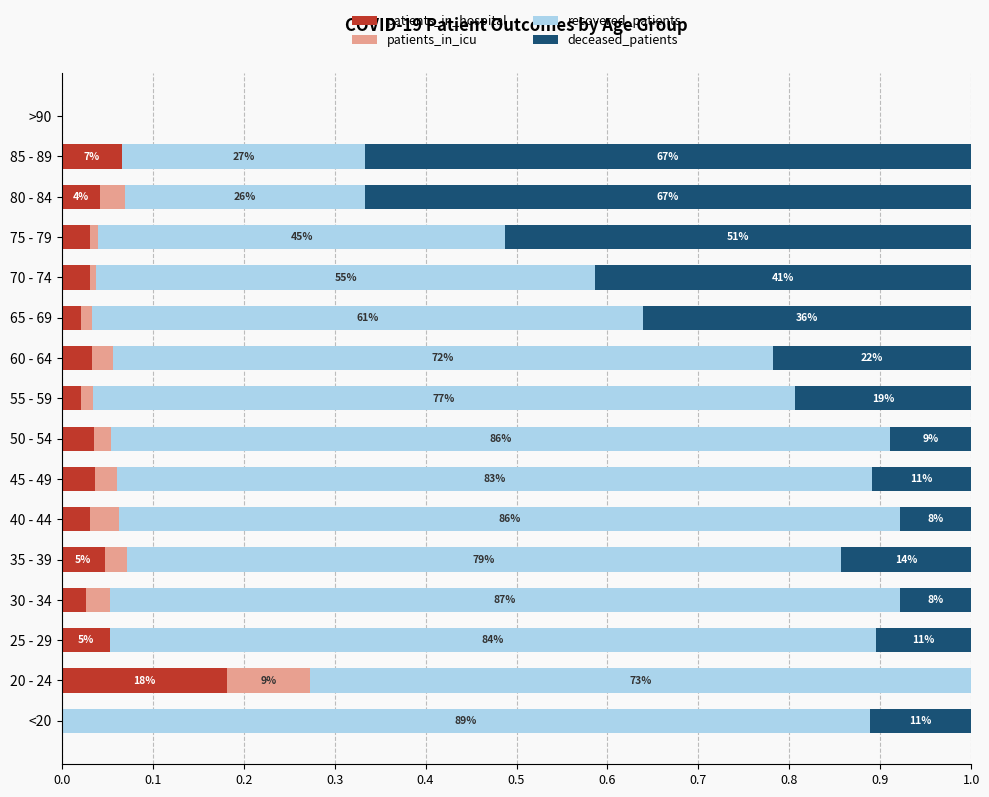

What are all the series names shown in the legend?

patients_in_hospital, patients_in_icu, recovered_patients, deceased_patients